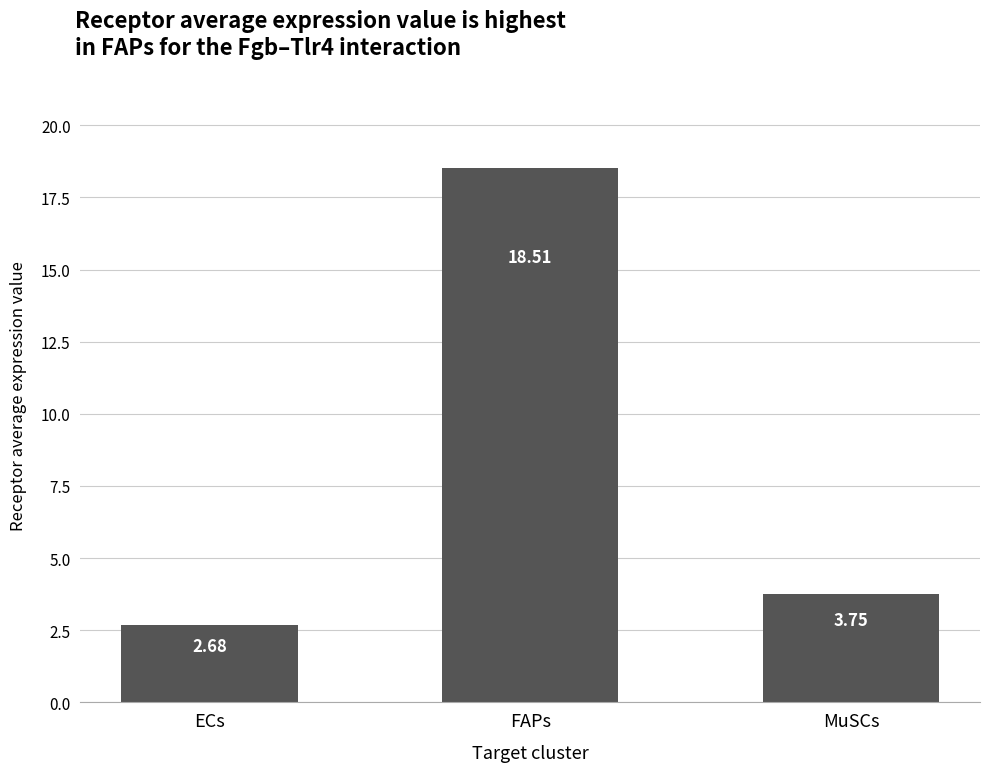

Is it true that the value at MuSCs is 5.7?

False